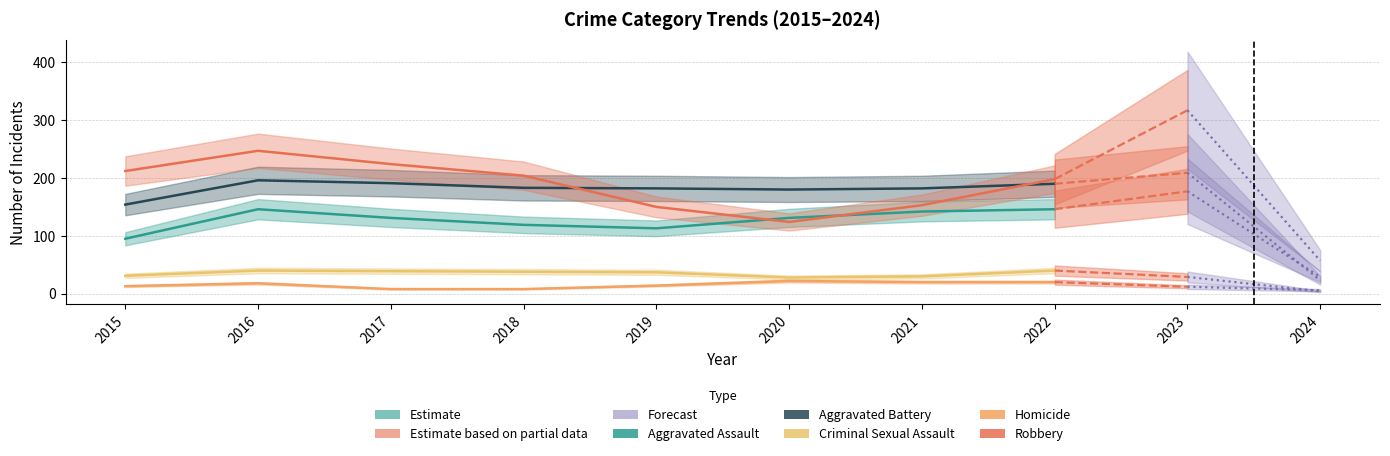

What is the maximum value shown in the chart?

247